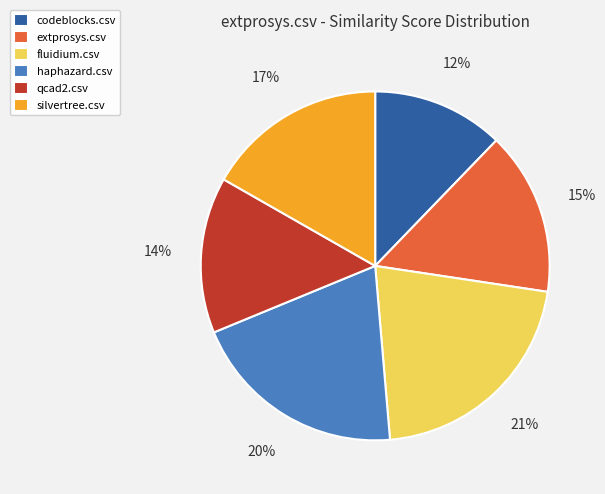

Does codeblocks.csv represent more than half of the total?

No